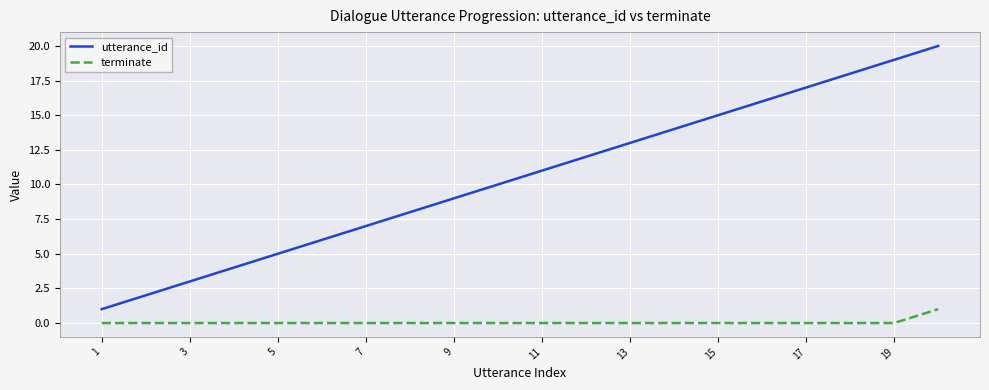

True or false: utterance_id and terminate cross at least once.

False